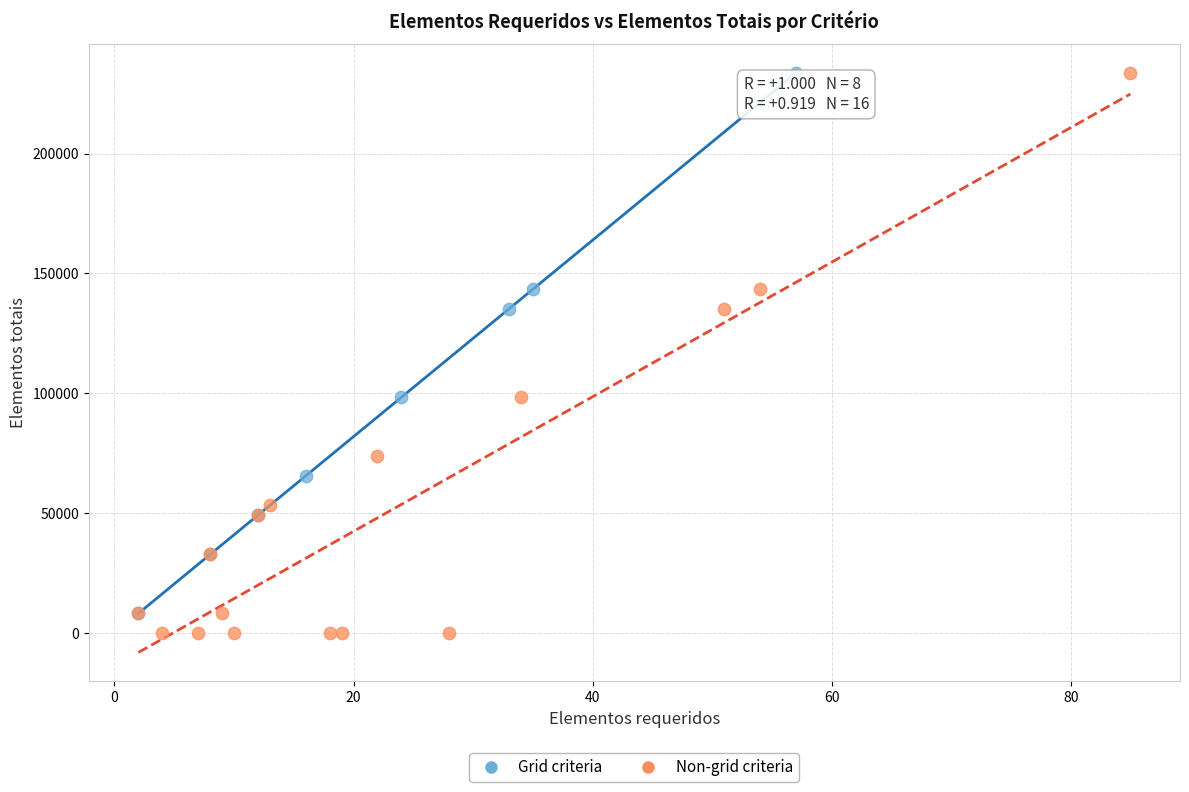

What are all the series names shown in the legend?

Grid criteria, Non-grid criteria